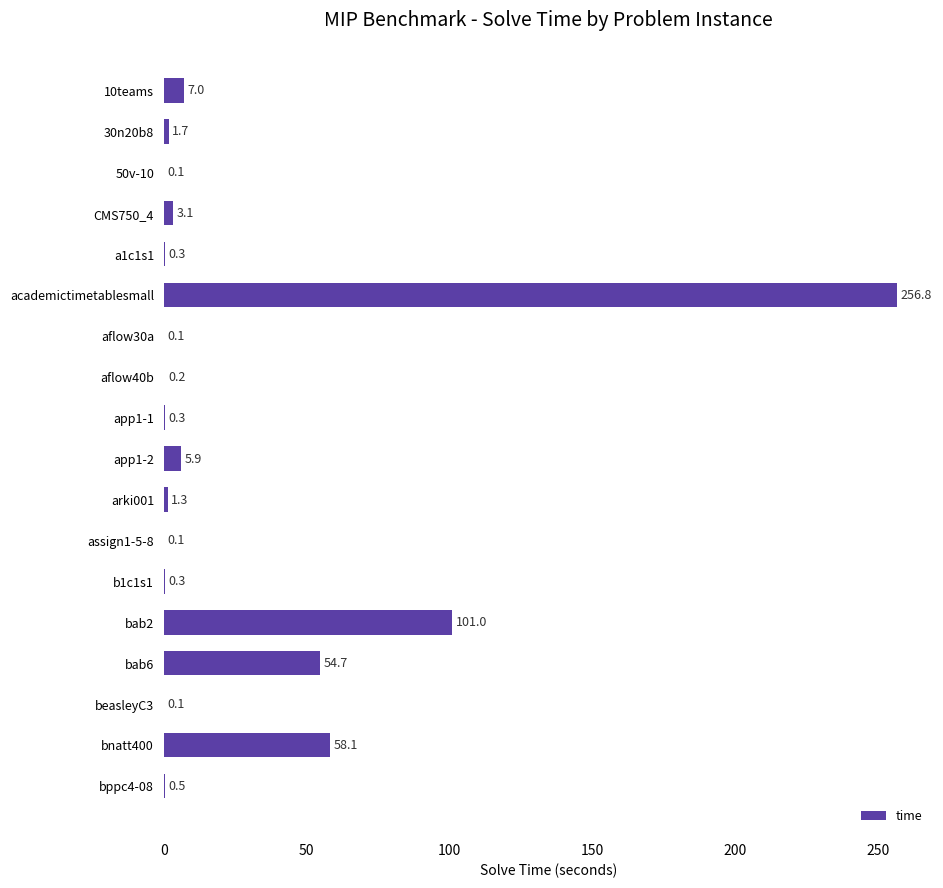

At which label is the value closest to 128?

bab2